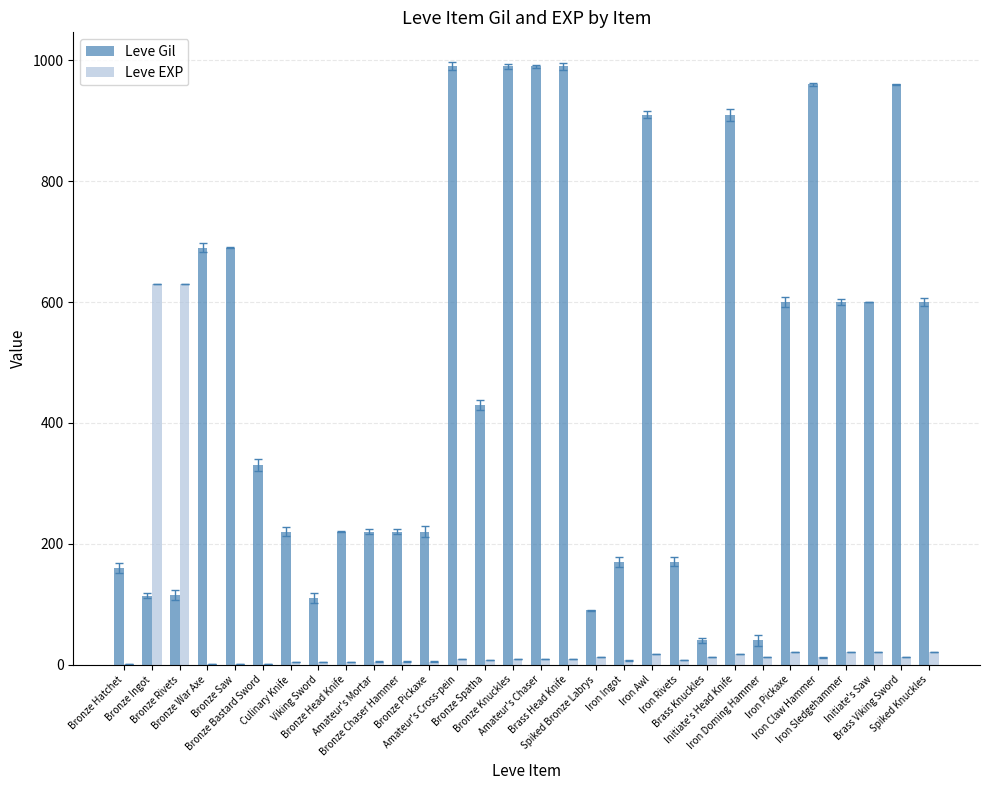

How many groups of bars are there?

30